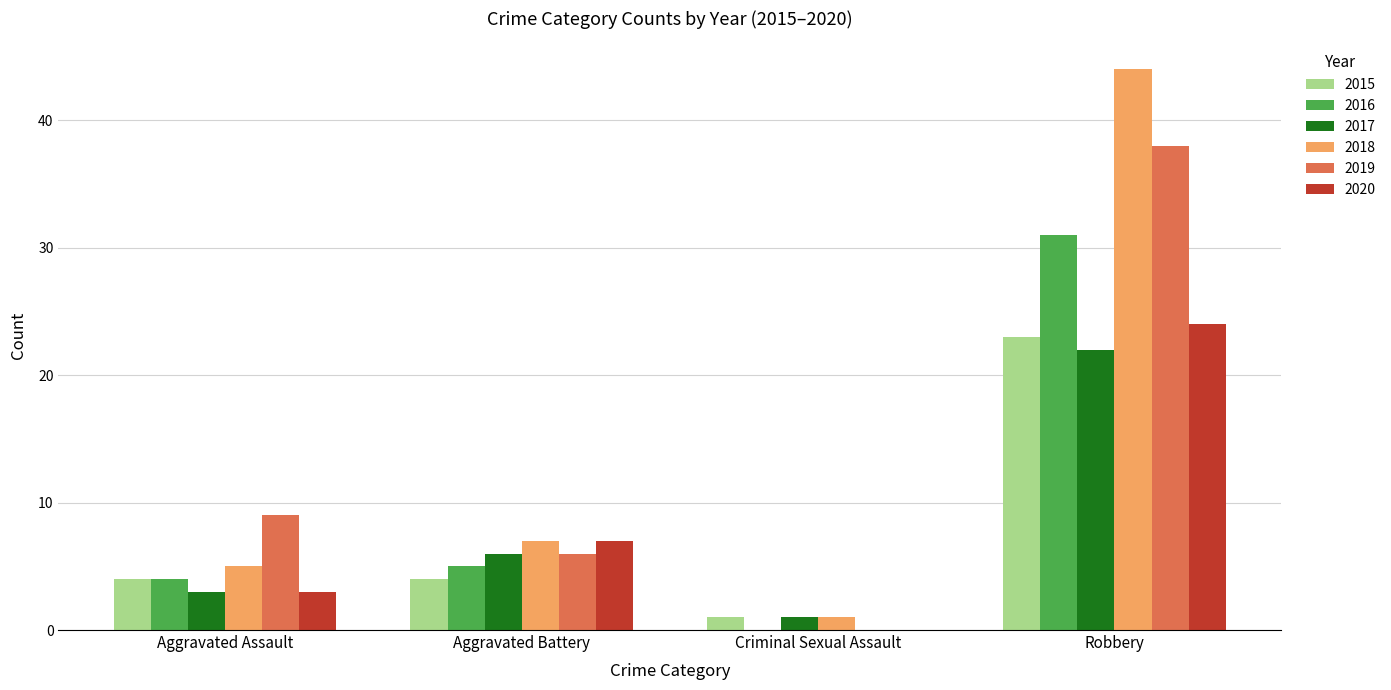

Which series changed the most between Aggravated Battery and Robbery?

2018